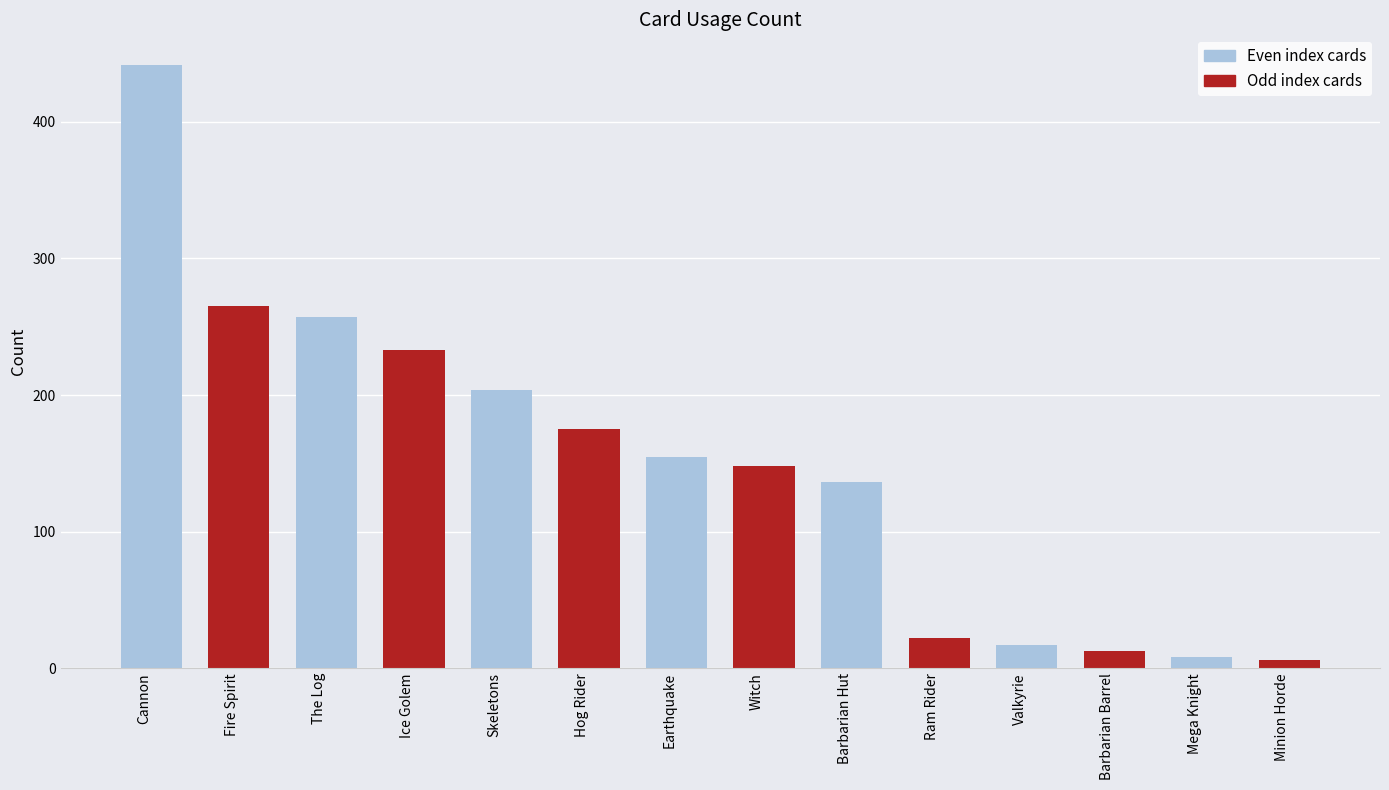

At which label is the value closest to 224?

Ice Golem